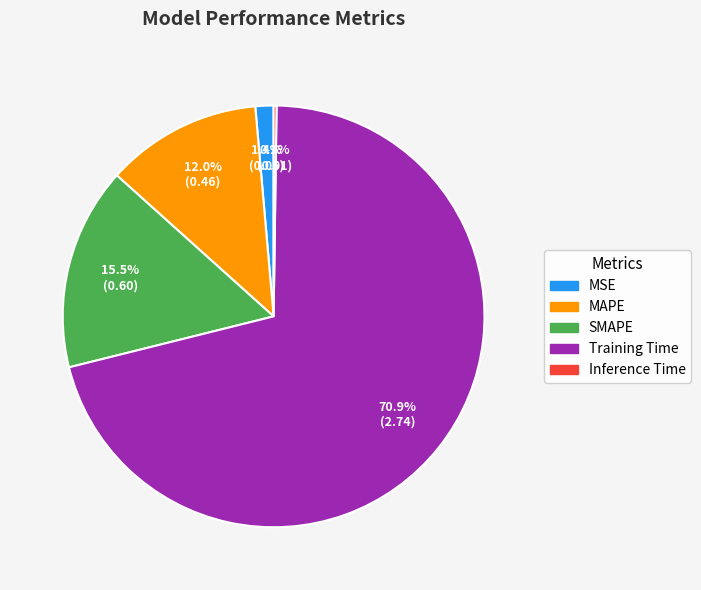

Which category has the biggest portion of the pie?

Training Time